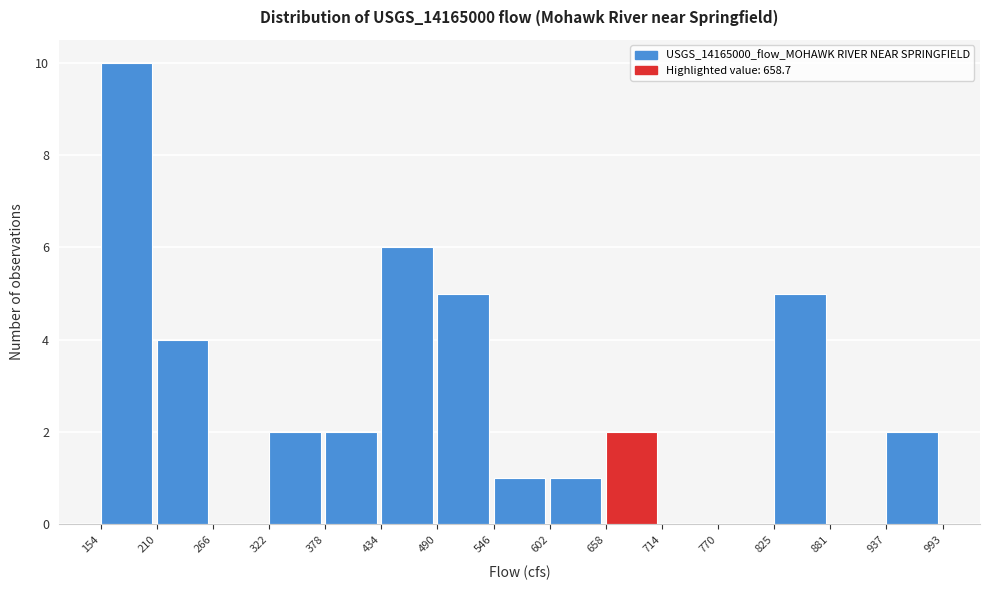

What is the height of the bar covering 434 to 490 on the x-axis? The values are not printed on the chart, so give them approximately, as read against the axis.

6